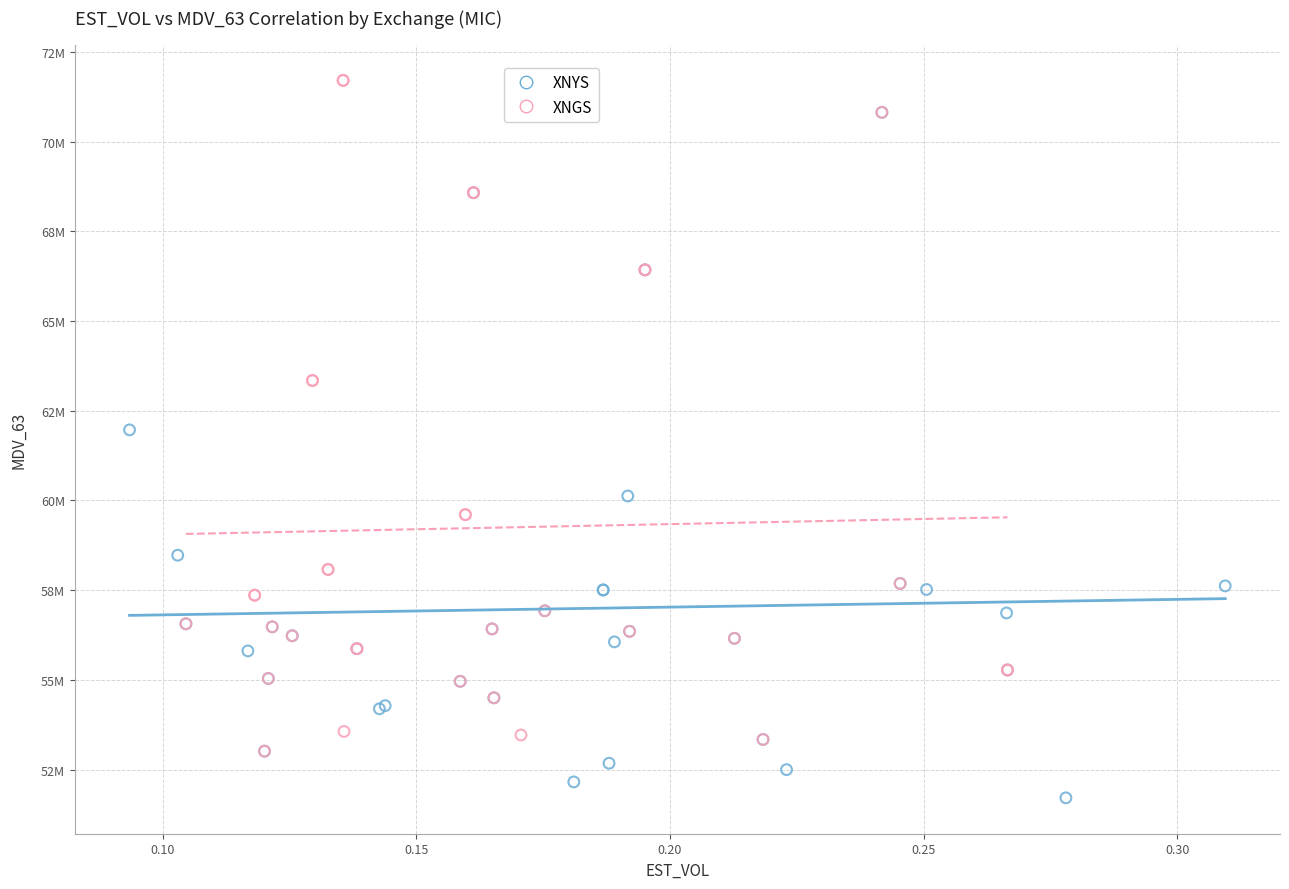

What are all the series names shown in the legend?

XNYS, XNGS